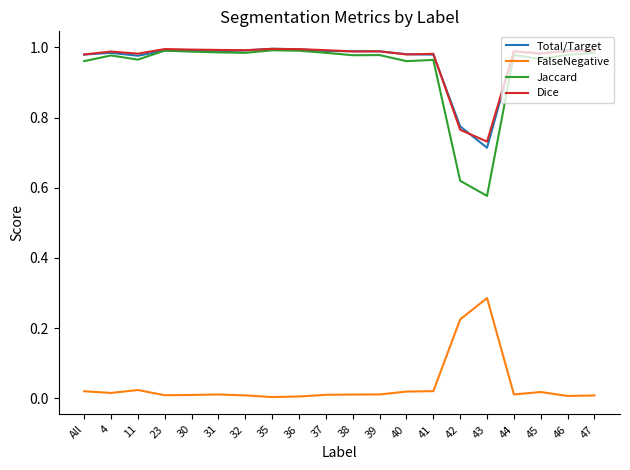

Which series has the widest spread of values?

Jaccard